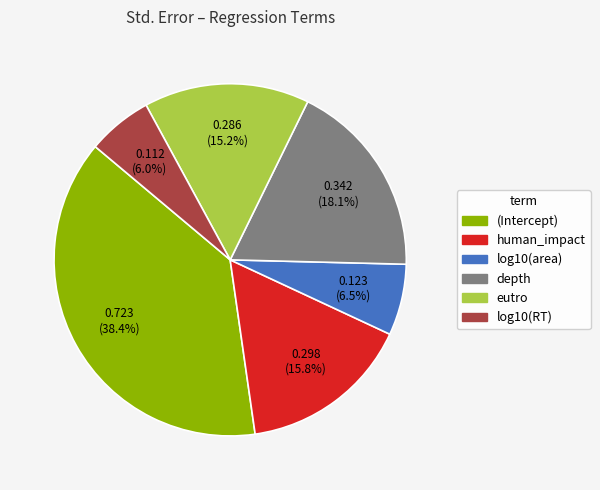

Does human_impact represent more than half of the total?

No